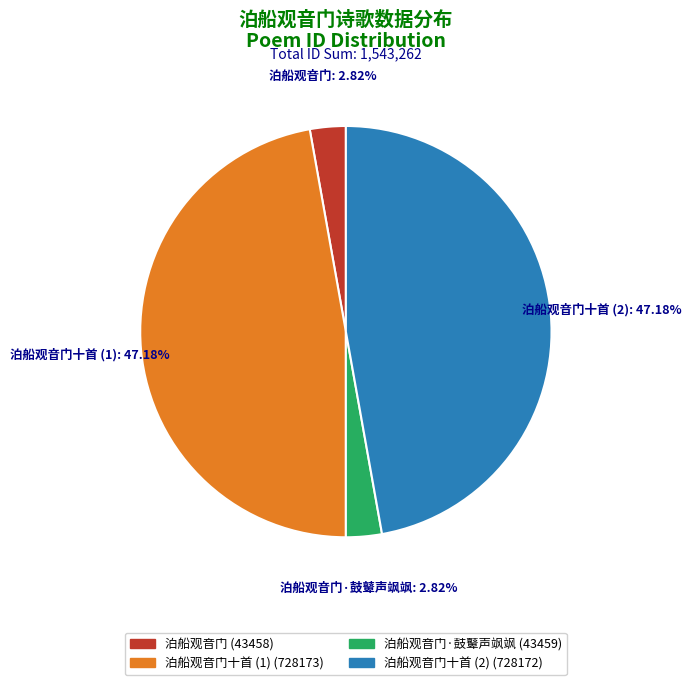

Is there a majority slice in this chart?

No